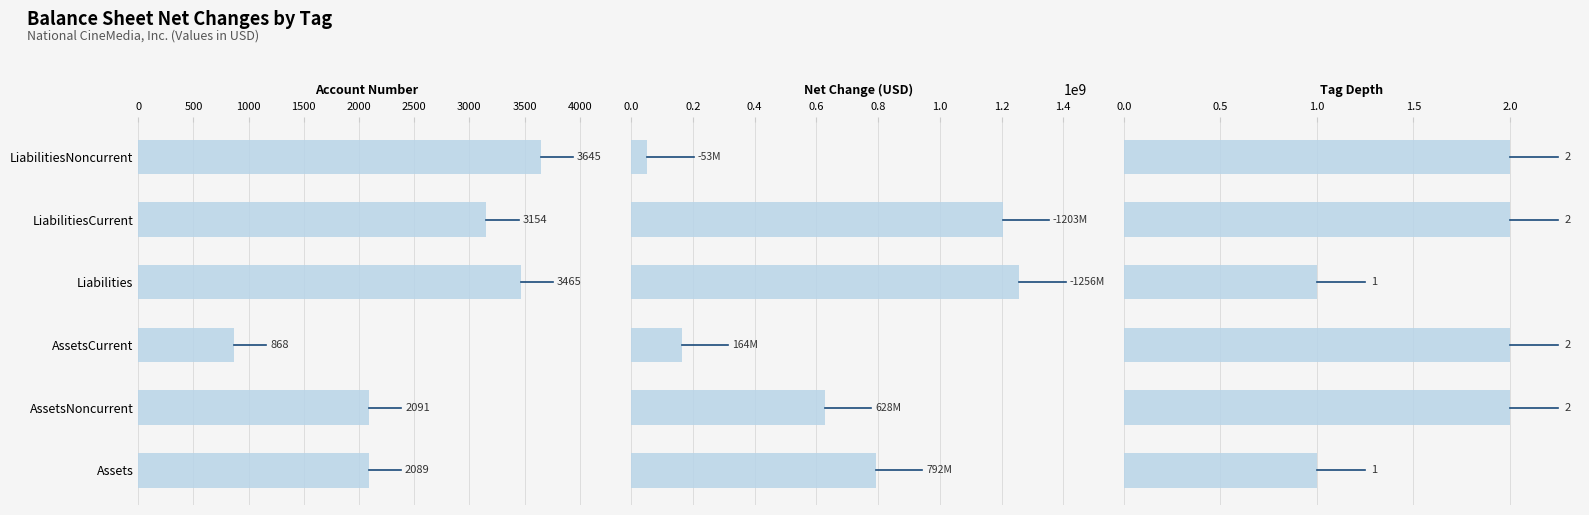

What is the value of the account_num bar at the 2nd from the left?

2091